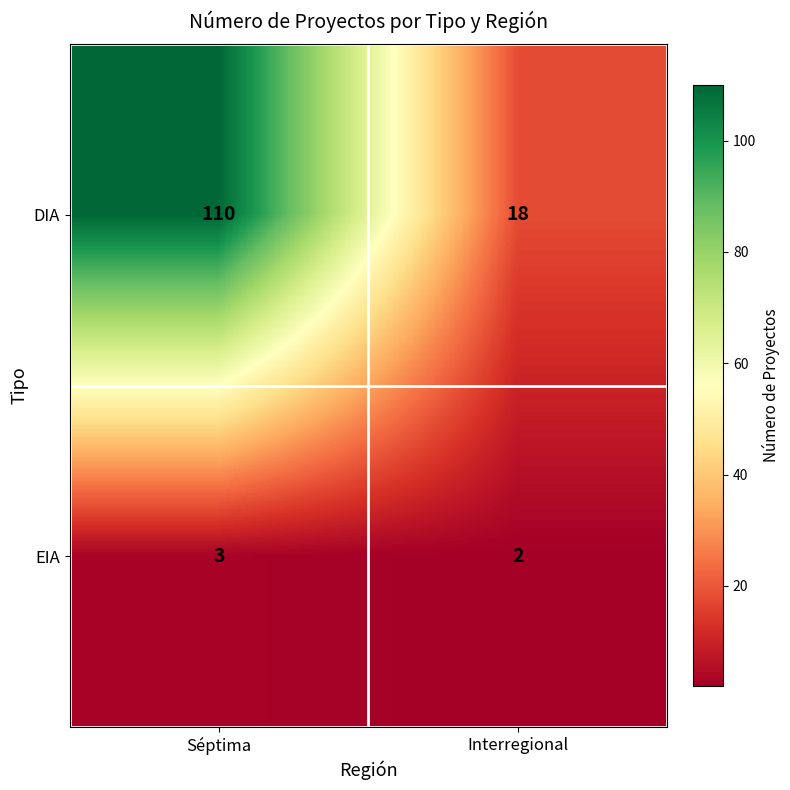

List the series in order of their peak value, lowest first.

EIA, DIA